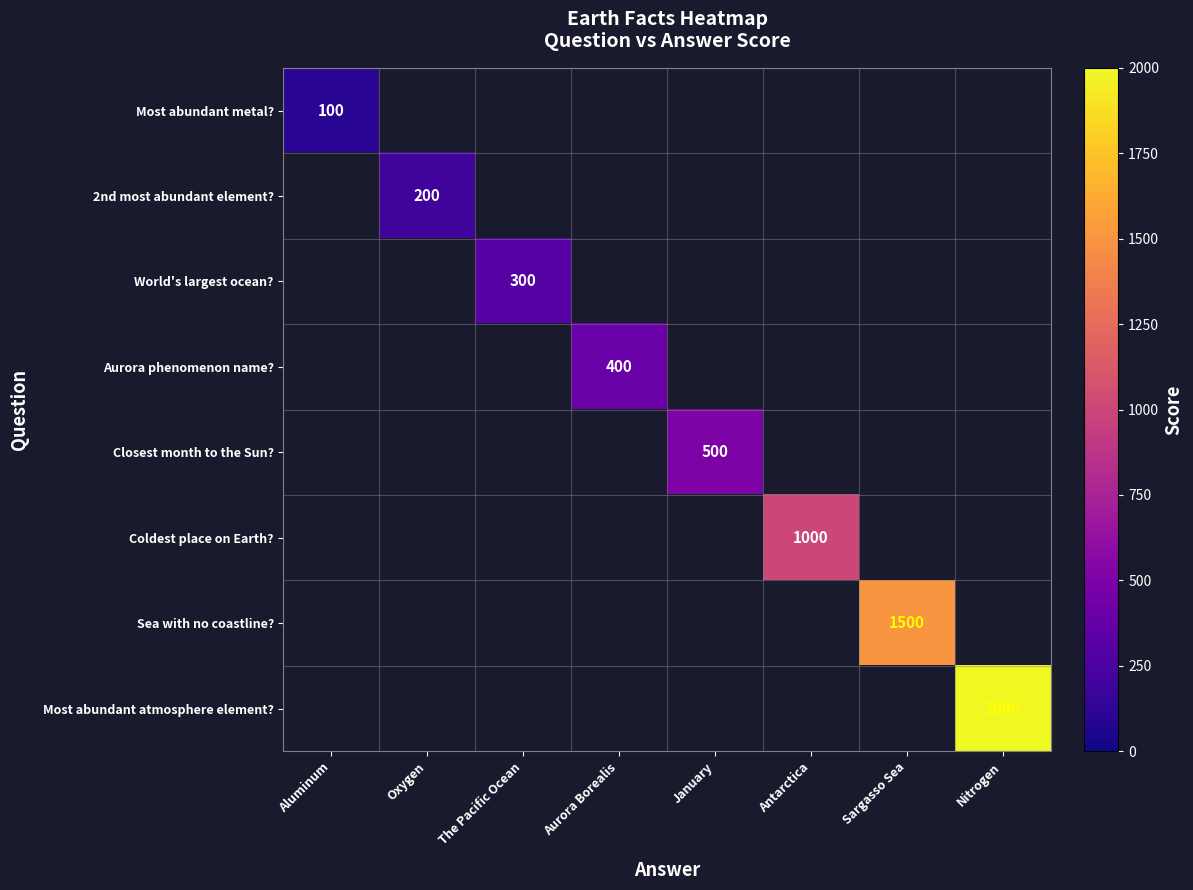

What is the greatest value displayed?

2000.0